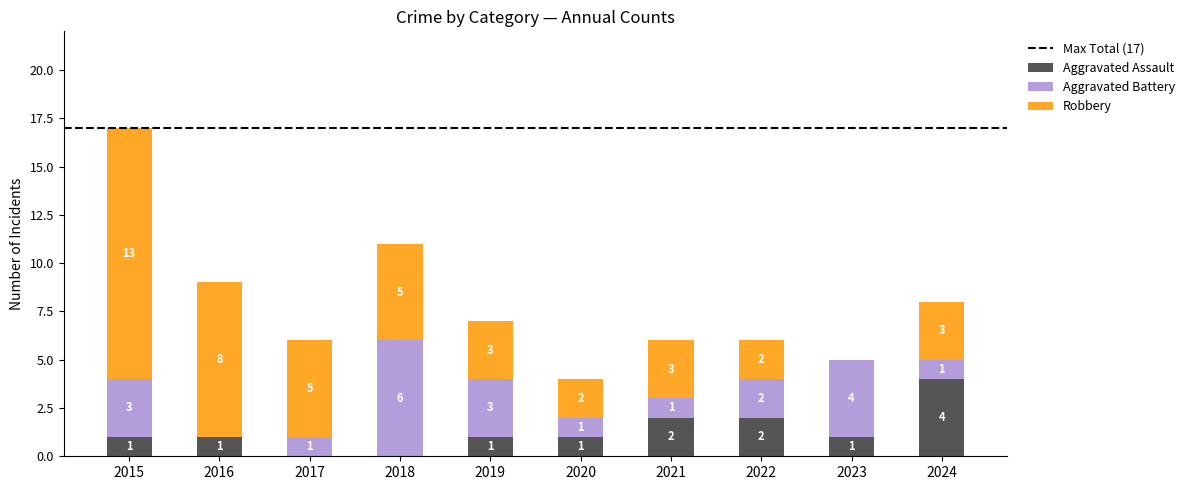

What is the maximum value for Aggravated Assault?

4